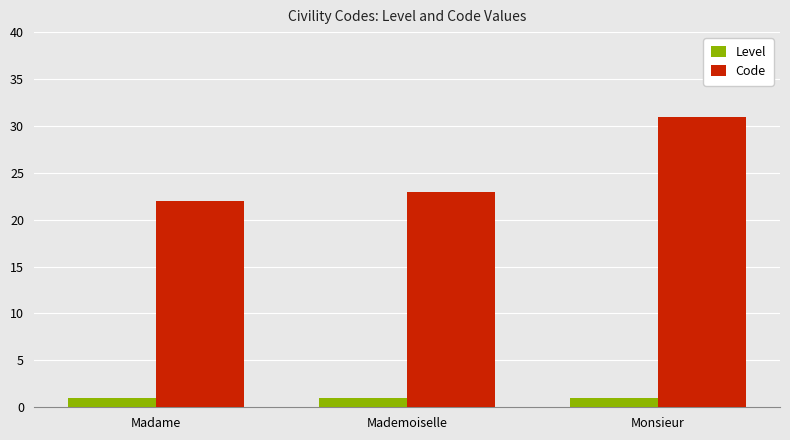

List the series in order of their overall mean, lowest first.

Level, Code